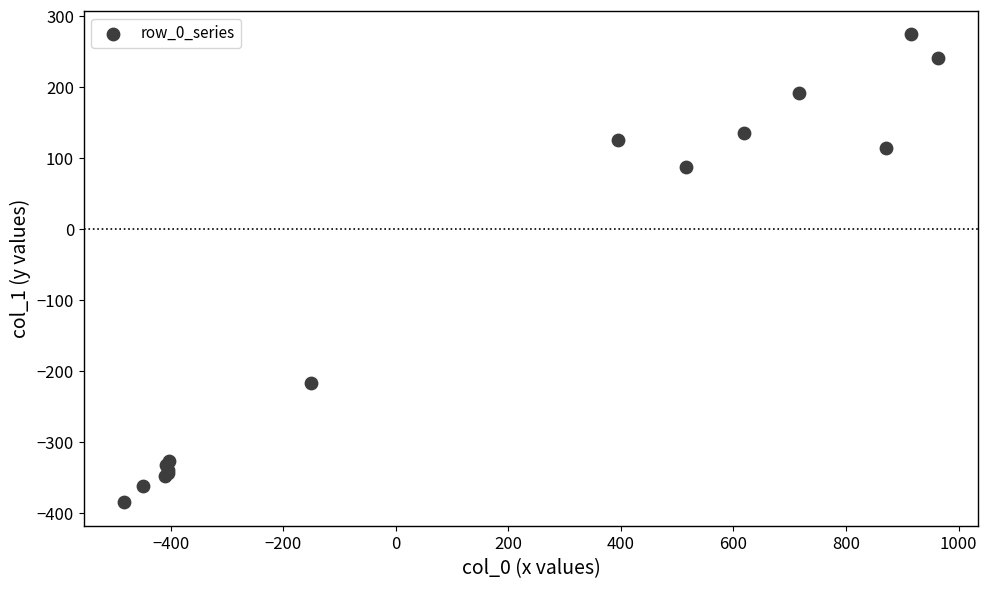

What Y value in the scatter plot is closest to -55?

87.0